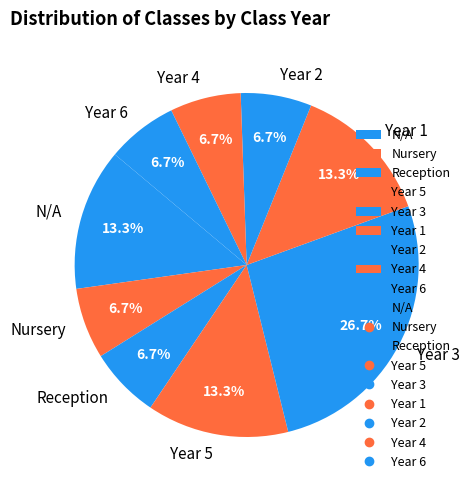

Is there any slice that represents more than half of the pie?

No